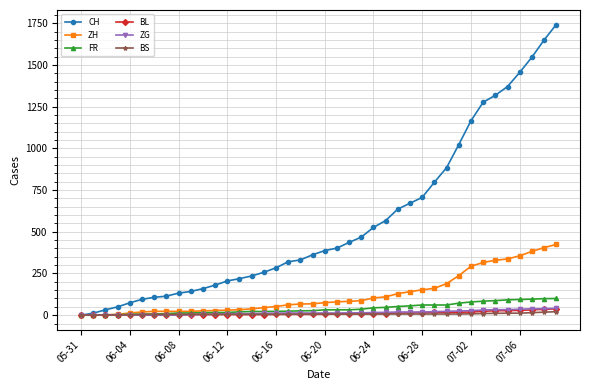

What are all the series names shown in the legend?

CH, ZH, FR, BL, ZG, BS